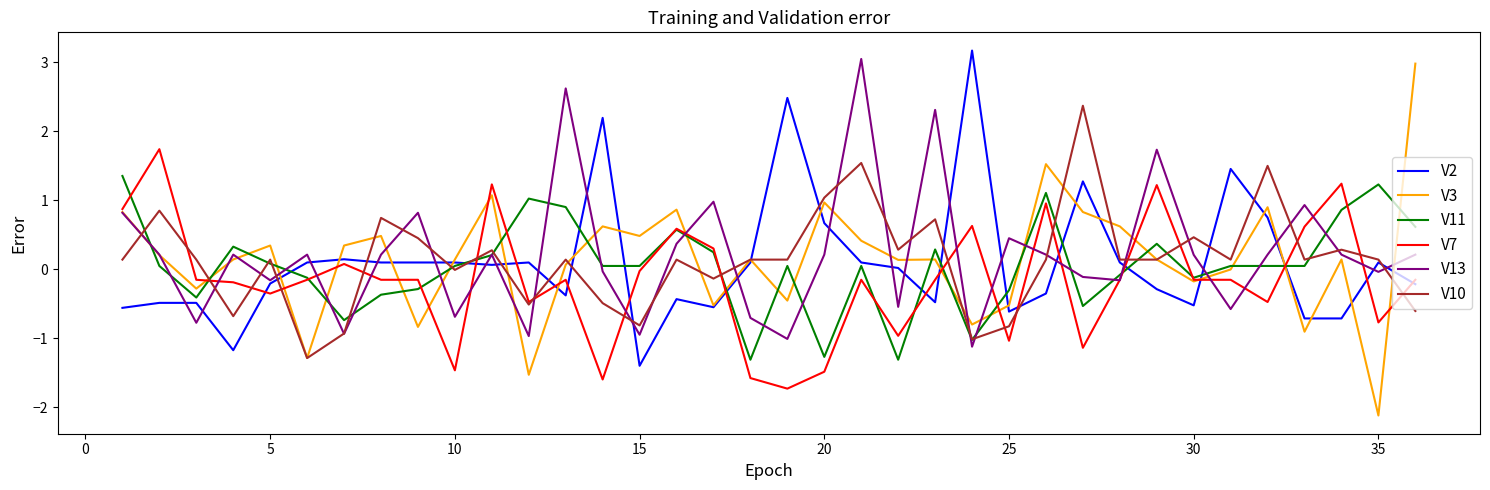

What is the smallest value displayed?

-2.1